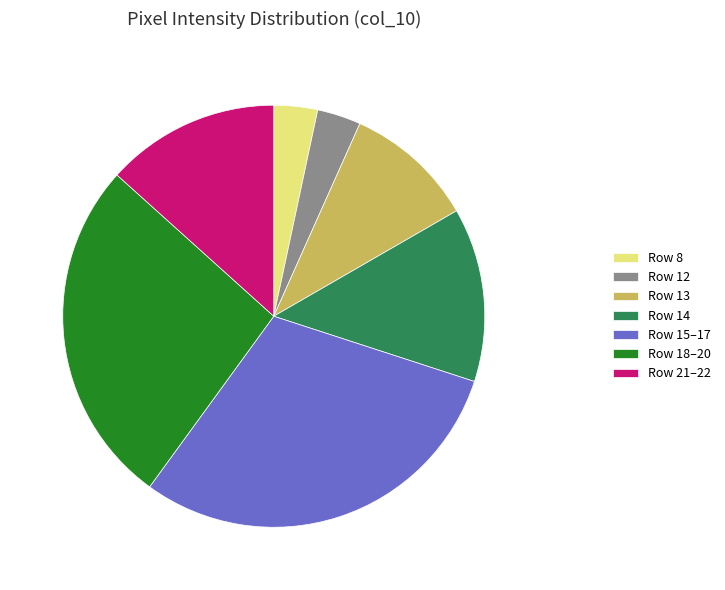

Do Row 12 and Row 18–20 together represent more than half of the pie?

No